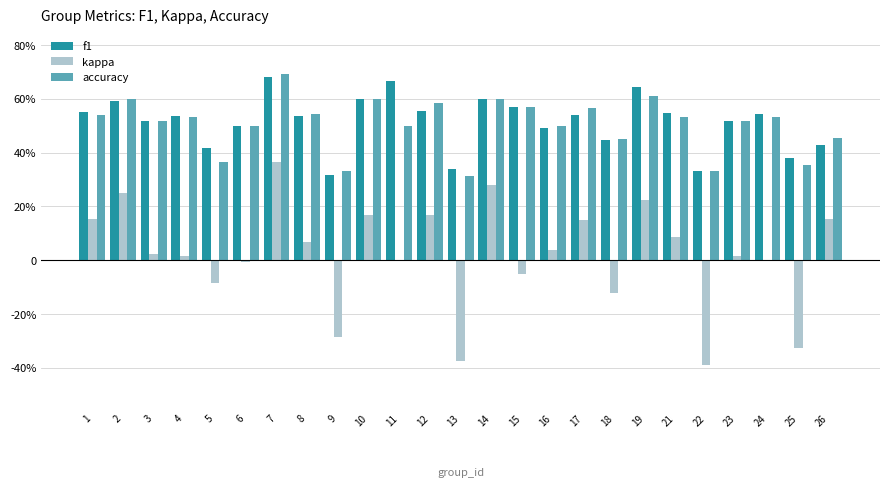

Between 5 and 6, which series saw the biggest shift?

accuracy